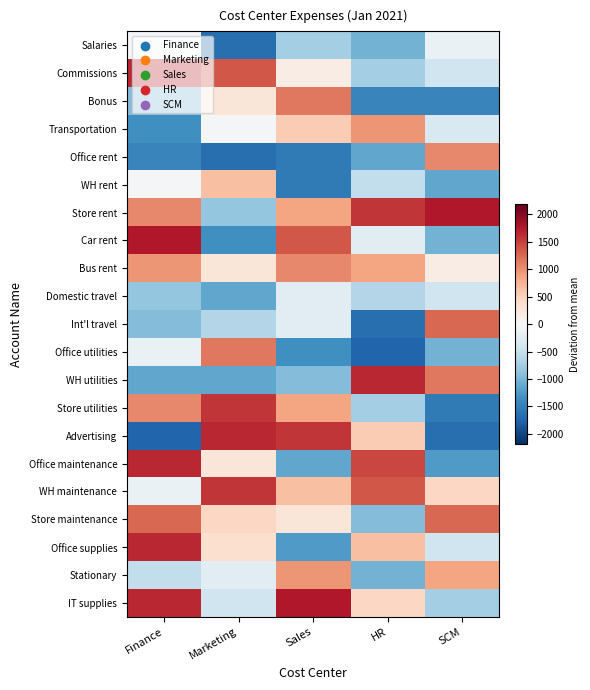

Reading right to left, list all the values displayed in this chart.

Salaries: SCM=-141.9	HR=-1041.9	Sales=-741.9	Marketing=-1641.9	Finance=-41.9
Commissions: SCM=-441.9	HR=-741.9	Sales=158.1	Marketing=1358.1	Finance=1658.1
Bonus: SCM=-1441.9	HR=-1441.9	Sales=1158.1	Marketing=258.1	Finance=-941.9
Transportation: SCM=-341.9	HR=958.1	Sales=558.1	Marketing=-41.9	Finance=-1341.9
Office rent: SCM=1058.1	HR=-1141.9	Sales=-1541.9	Marketing=-1641.9	Finance=-1441.9
WH rent: SCM=-1141.9	HR=-541.9	Sales=-1541.9	Marketing=658.1	Finance=-41.9
Store rent: SCM=1758.1	HR=1558.1	Sales=858.1	Marketing=-841.9	Finance=1058.1
Car rent: SCM=-1041.9	HR=-241.9	Sales=1358.1	Marketing=-1341.9	Finance=1758.1
Bus rent: SCM=158.1	HR=858.1	Sales=1058.1	Marketing=258.1	Finance=958.1
Domestic travel: SCM=-441.9	HR=-641.9	Sales=-241.9	Marketing=-1141.9	Finance=-841.9
Int'l travel: SCM=1258.1	HR=-1641.9	Sales=-241.9	Marketing=-641.9	Finance=-941.9
Office utilities: SCM=-1041.9	HR=-1741.9	Sales=-1341.9	Marketing=1158.1	Finance=-141.9
WH utilities: SCM=1158.1	HR=1658.1	Sales=-941.9	Marketing=-1141.9	Finance=-1141.9
Store utilities: SCM=-1541.9	HR=-741.9	Sales=858.1	Marketing=1558.1	Finance=1058.1
Advertising: SCM=-1641.9	HR=558.1	Sales=1558.1	Marketing=1658.1	Finance=-1741.9
Office maintenance: SCM=-1241.9	HR=1458.1	Sales=-1141.9	Marketing=258.1	Finance=1658.1
WH maintenance: SCM=458.1	HR=1358.1	Sales=658.1	Marketing=1558.1	Finance=-141.9
Store maintenance: SCM=1258.1	HR=-941.9	Sales=258.1	Marketing=458.1	Finance=1258.1
Office supplies: SCM=-441.9	HR=658.1	Sales=-1241.9	Marketing=358.1	Finance=1658.1
Stationary: SCM=858.1	HR=-1041.9	Sales=958.1	Marketing=-241.9	Finance=-541.9
IT supplies: SCM=-741.9	HR=458.1	Sales=1758.1	Marketing=-441.9	Finance=1658.1